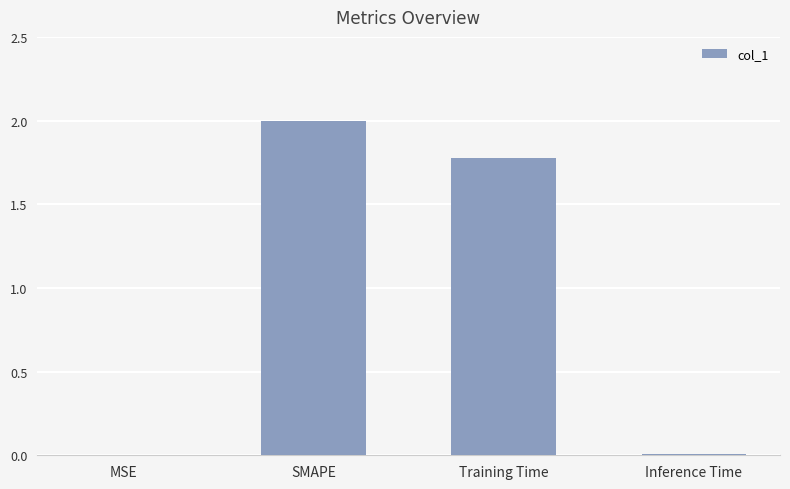

At which label does the data first exceed 1?

SMAPE